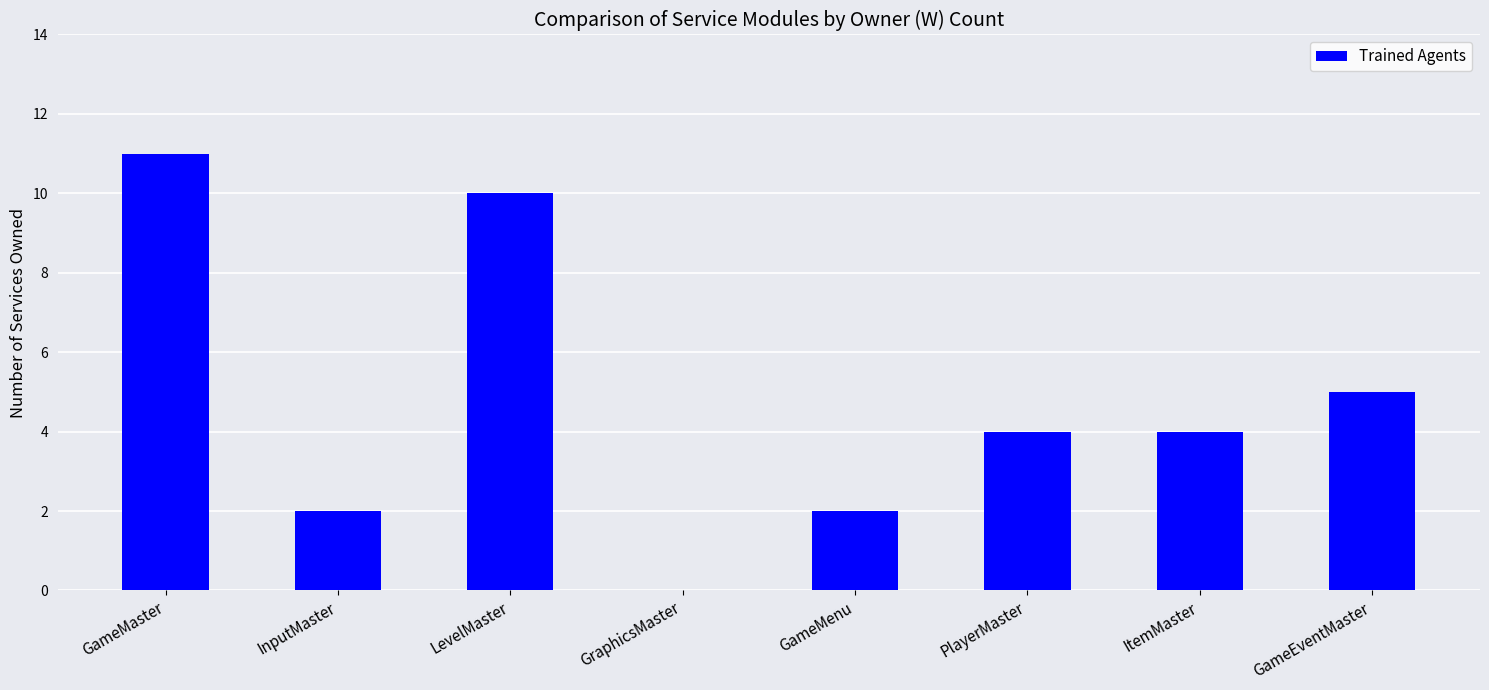

Reading left to right, what are all the values shown in this chart?

GameMaster=11	InputMaster=2	LevelMaster=10	GraphicsMaster=0	GameMenu=2	PlayerMaster=4	ItemMaster=4	GameEventMaster=5